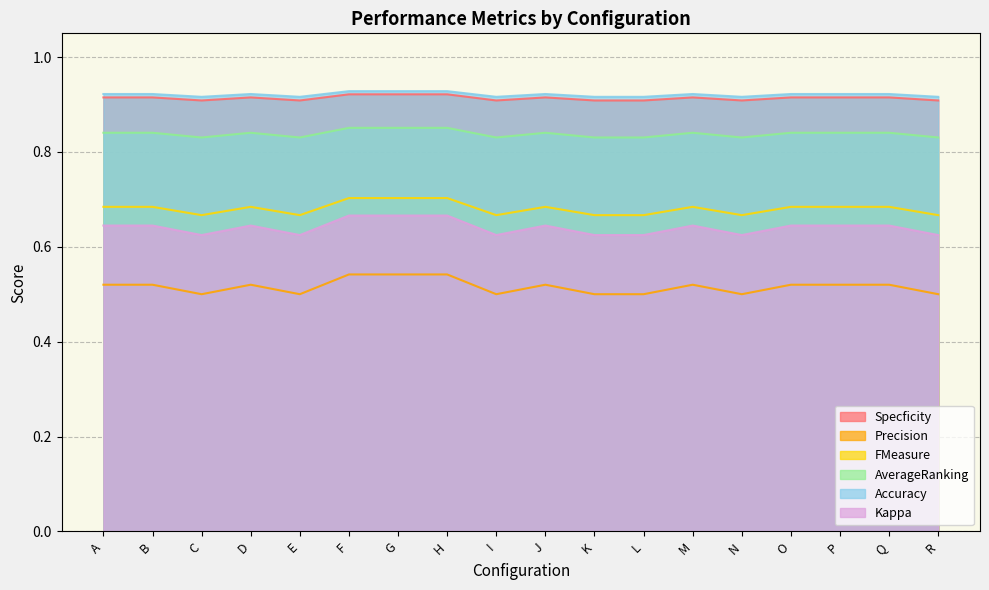

Rank the categories by Accuracy value from lowest to highest.

C, E, I, K, L, N, R, A, B, D, J, M, O, P, Q, F, G, H